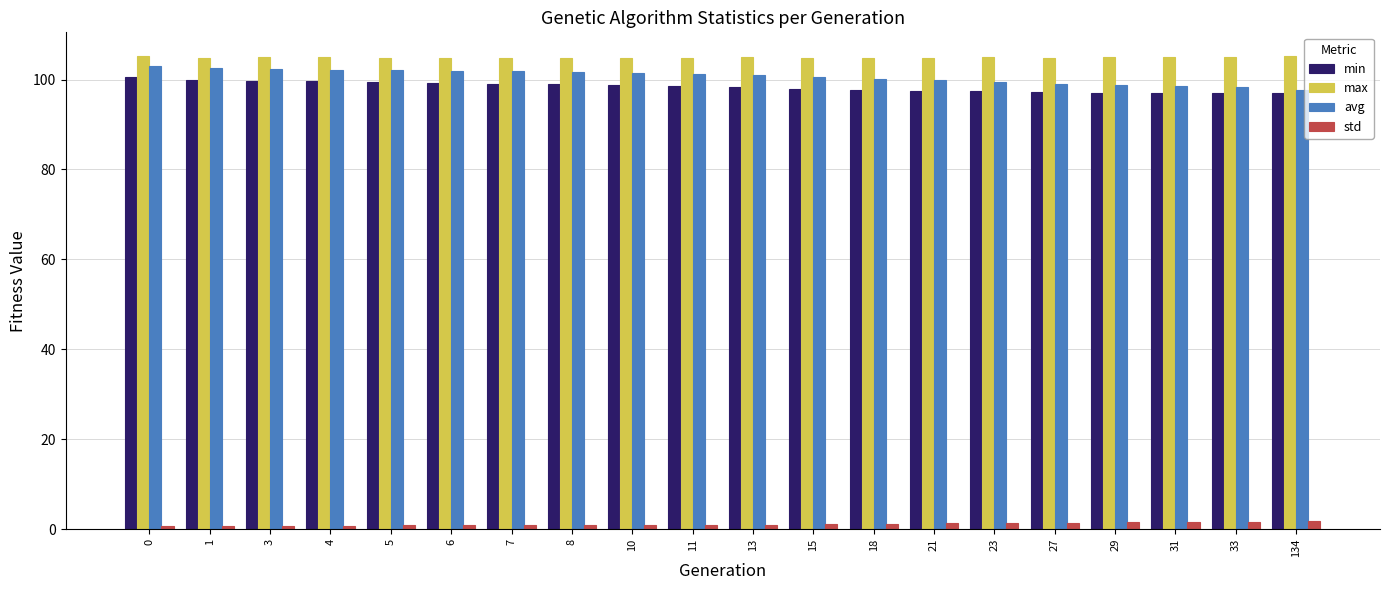

What is the difference between the second highest and minimum values in the max series?

0.5